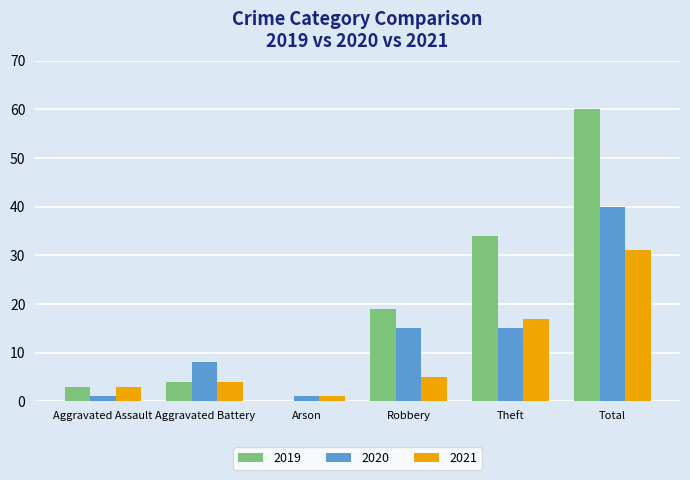

Count the number of data series in this chart.

3